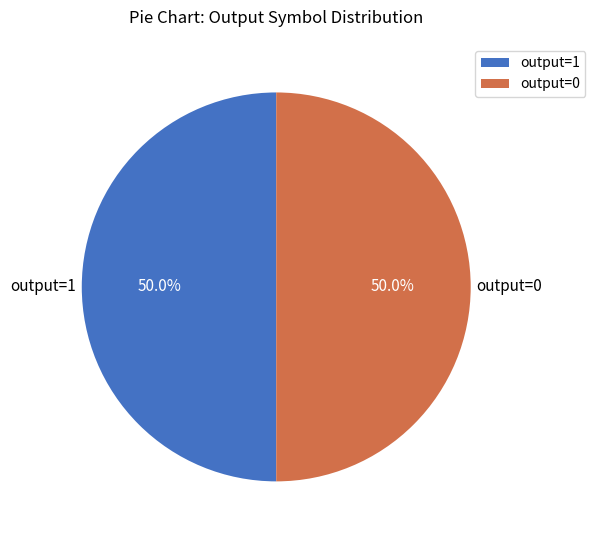

To the nearest percent, what is the combined percentage of output=0 and output=1?

100%